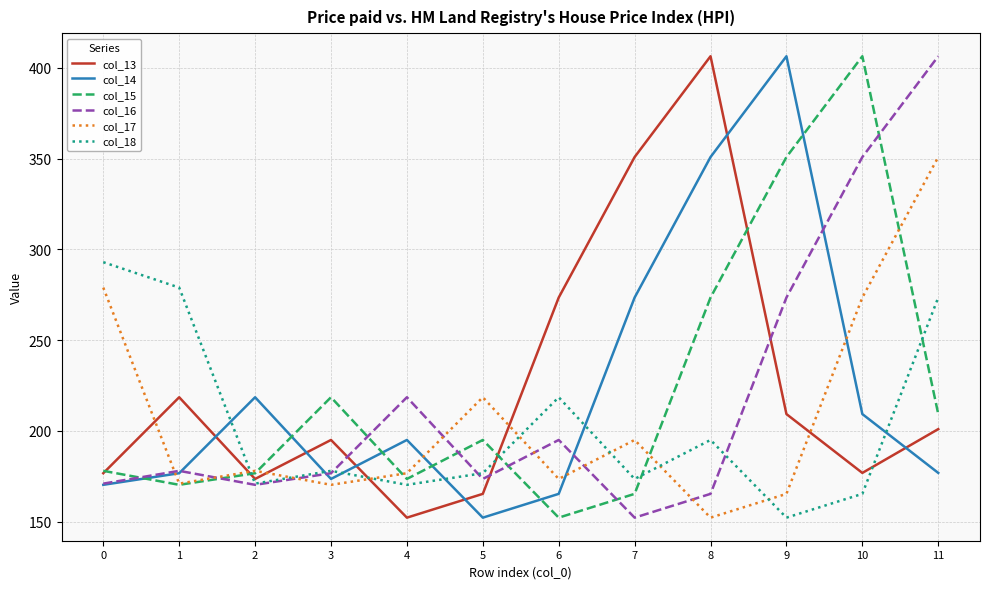

Between which two adjacent categories do col_17 and col_13 first intersect?

0 and 1